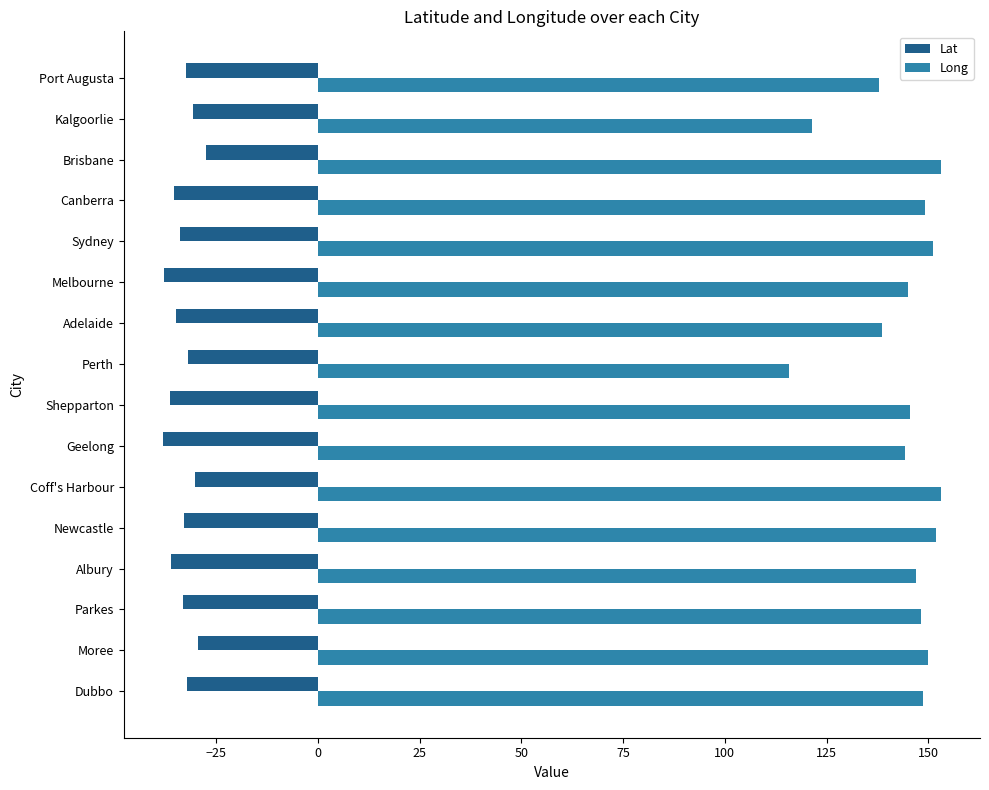

What is the approximate value of Long at Dubbo?

148.6